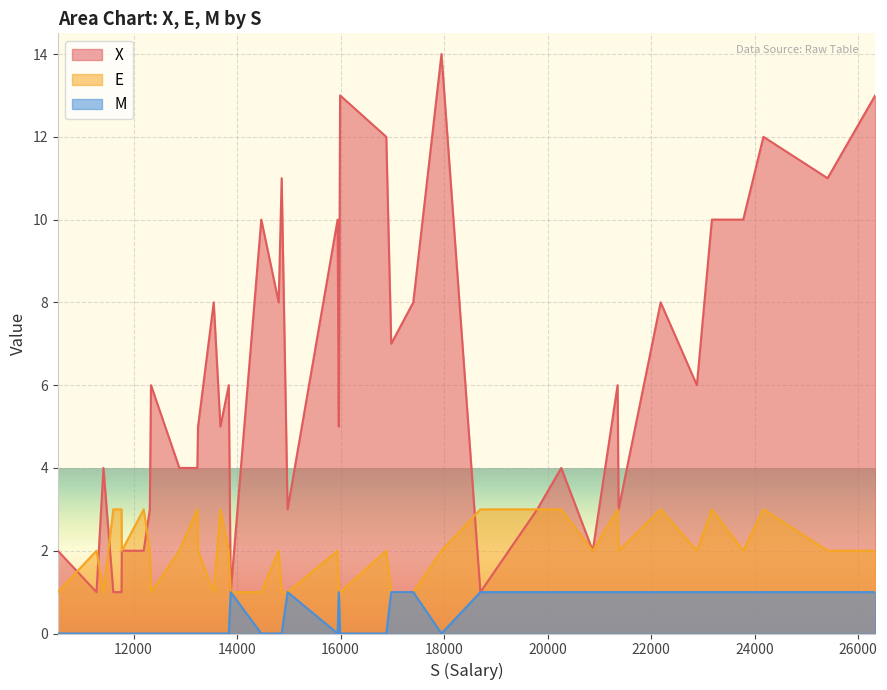

Which series has the largest total across all categories?

X